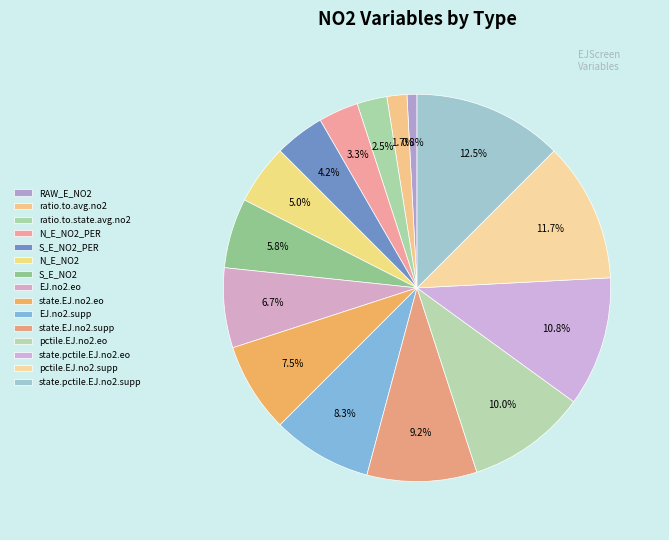

What is the largest slice in the pie chart?

state.pctile.EJ.no2.supp